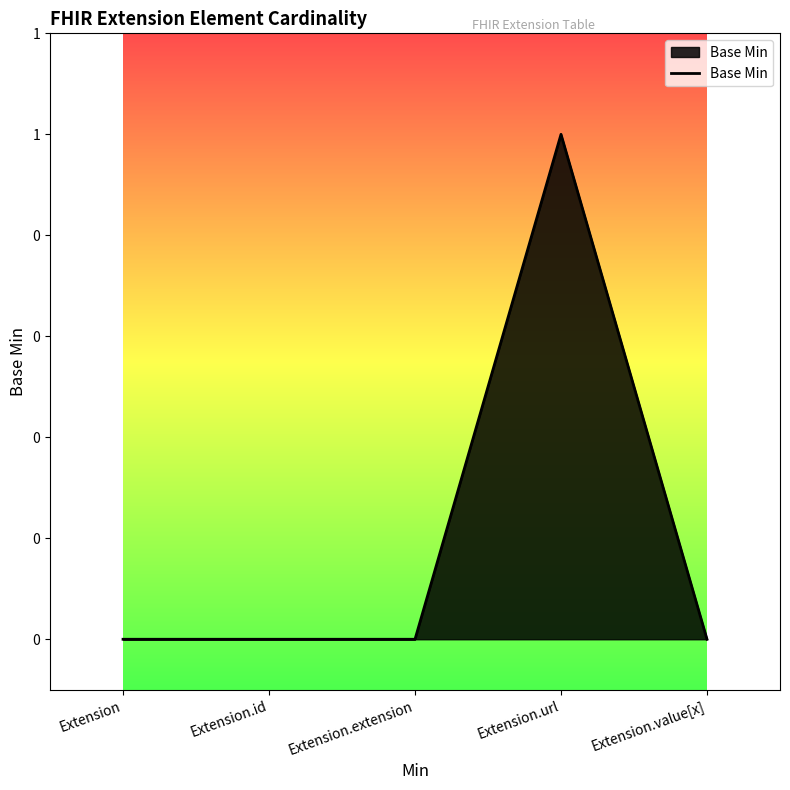

At which label is the value closest to 0?

Extension